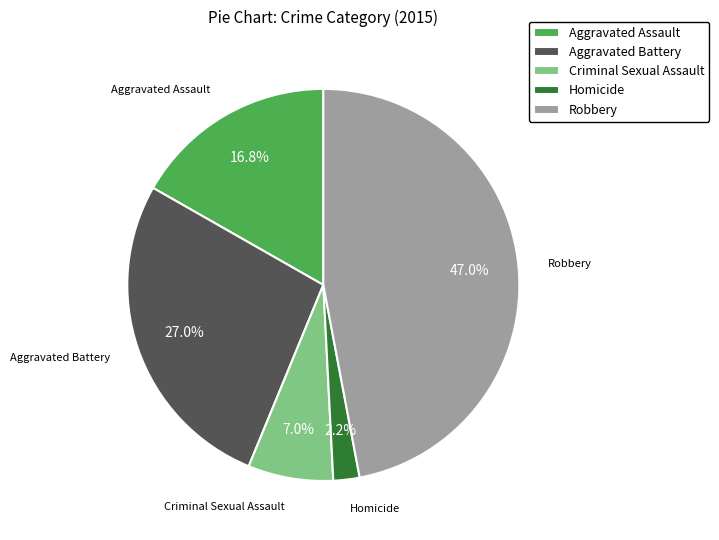

What is the total percentage of Homicide and Robbery?

49.2%